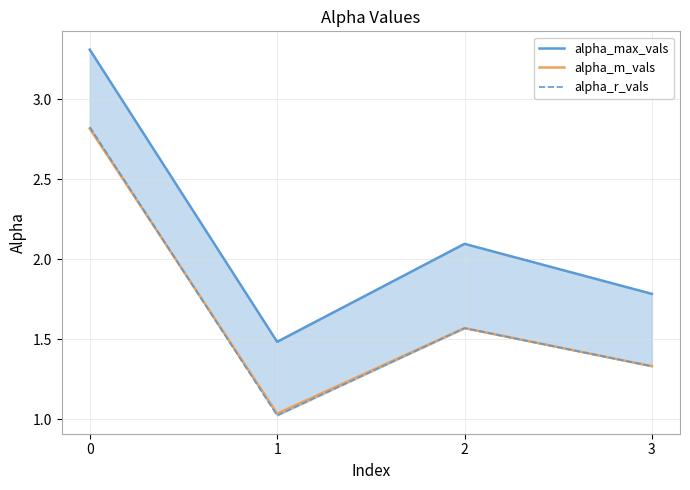

What is the value of the alpha_m_vals point at the 2nd from the left?

1.0